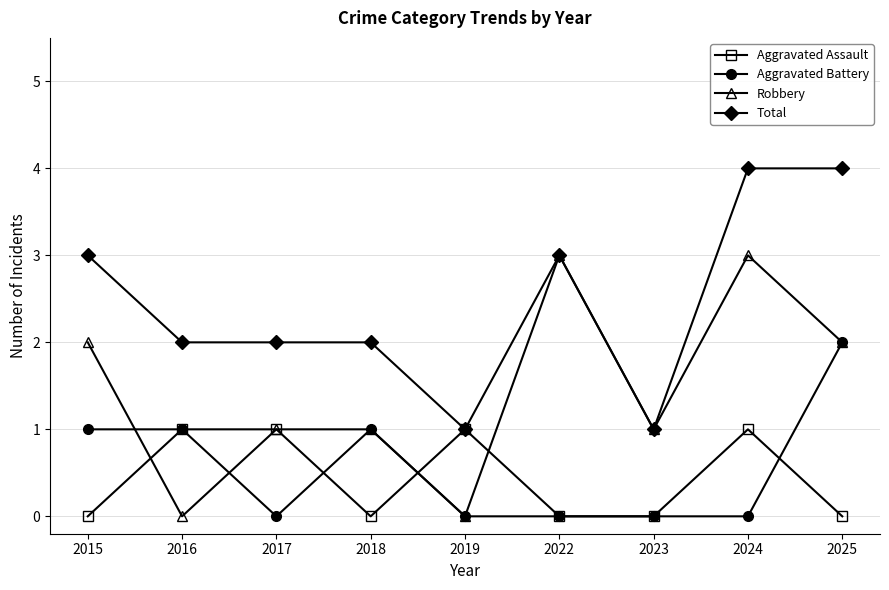

What is the highest value of the Total series?

4